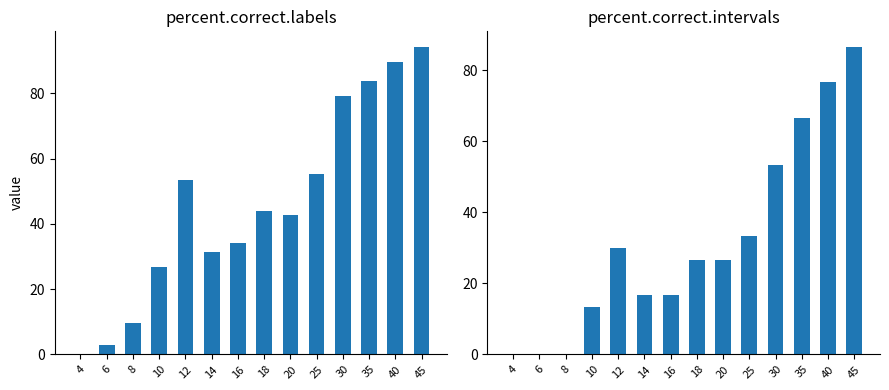

How many bars are there in total?

28